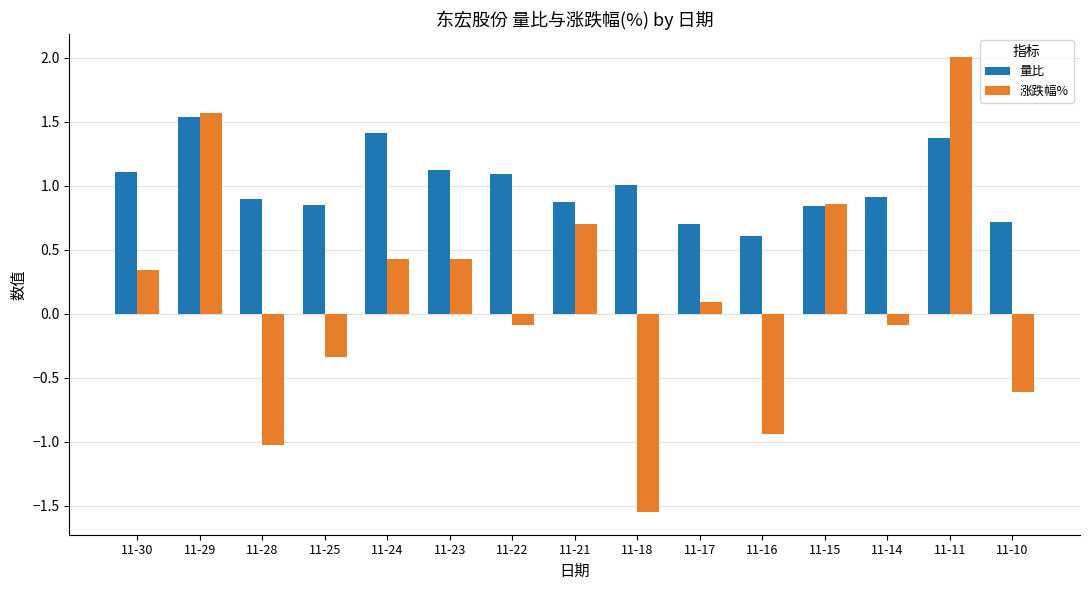

Rank the series at 11-30 from lowest to highest value.

涨跌幅%, 量比